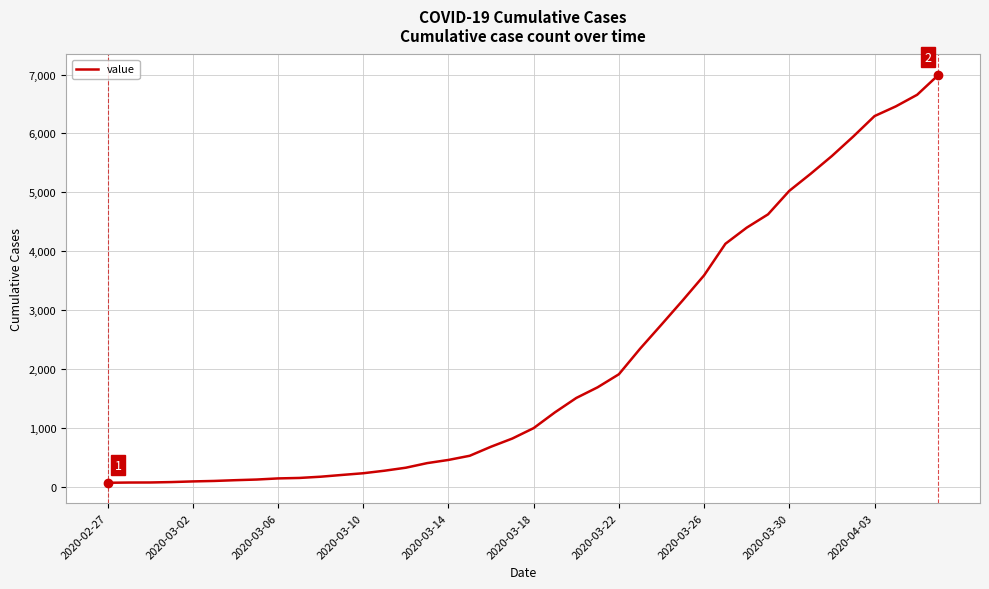

What is the greatest value displayed?

6995